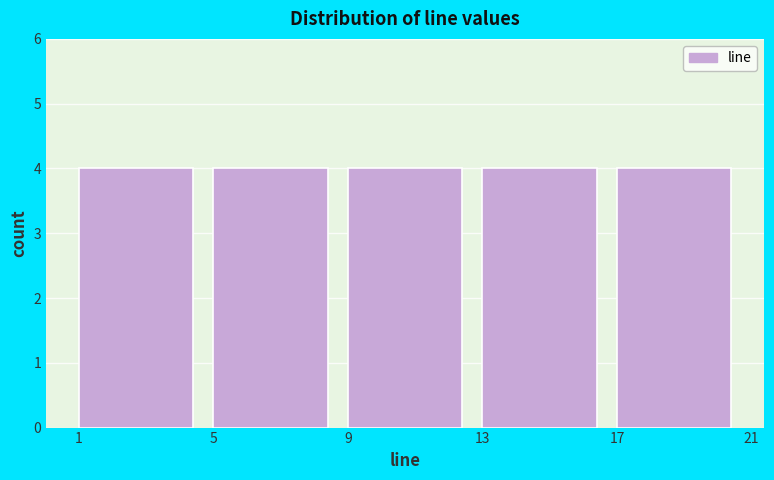

Reading left to right, list every bar in this chart as the range it spans on the x-axis followed by its height. The values are not printed on the chart, so give them approximately, as read against the axis.

1 to 5: 4
5 to 9: 4
9 to 13: 4
13 to 17: 4
17 to 21: 4